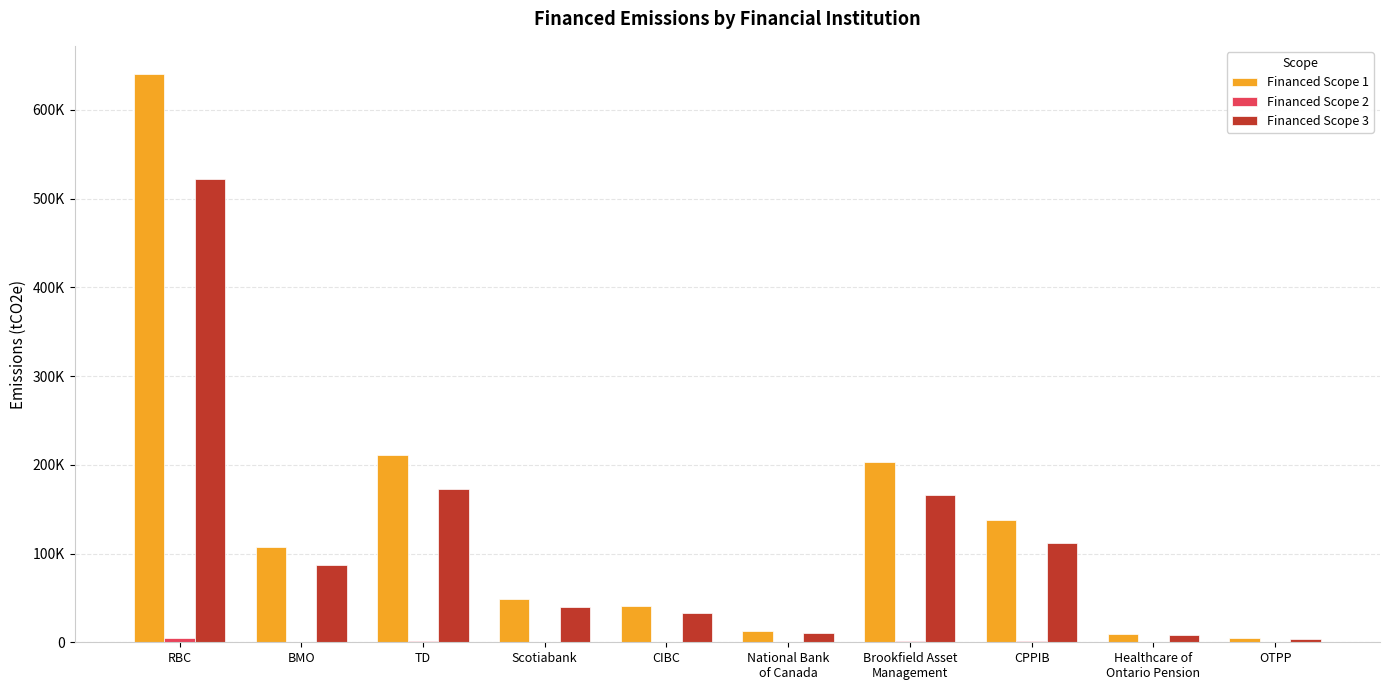

Are the bars horizontal?

No